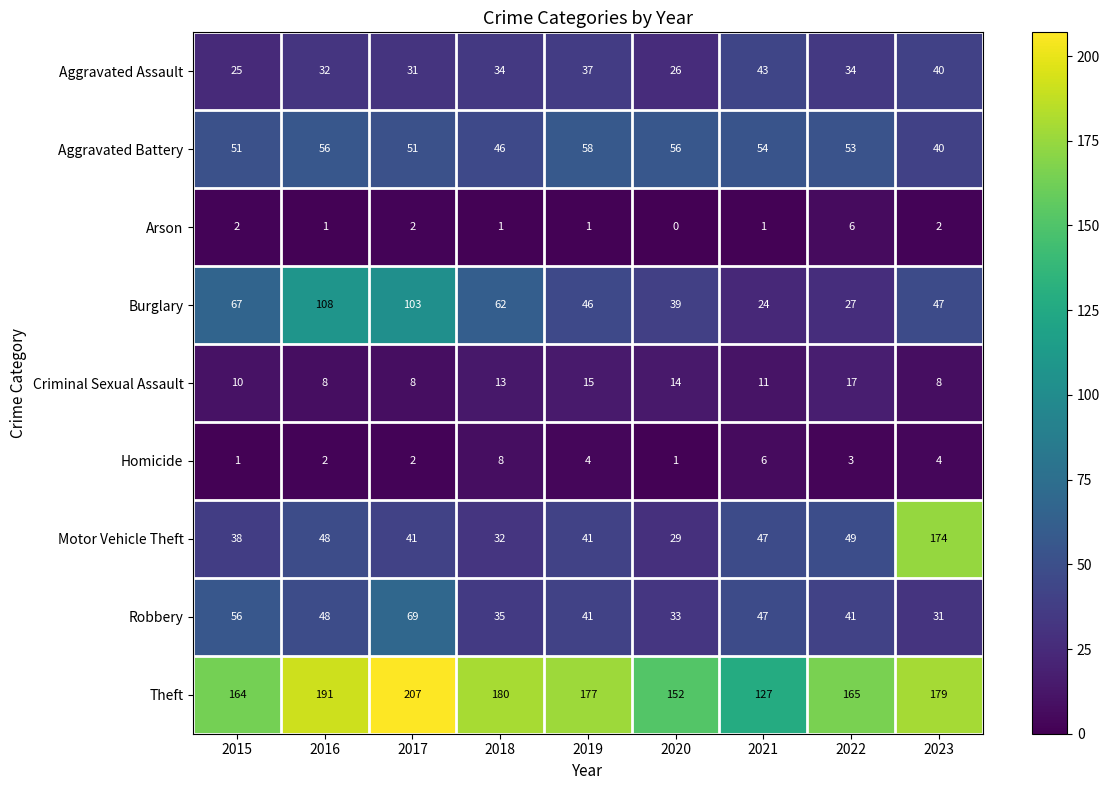

The value of Theft at 2019 is 92. True or false?

False